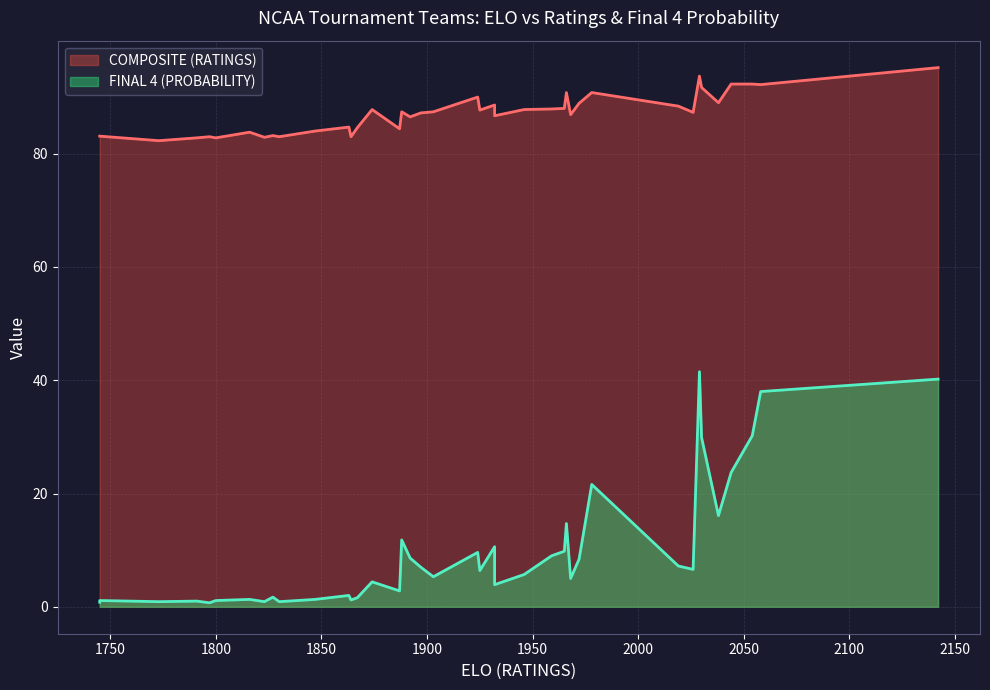

The COMPOSITE (RATINGS) series shows 82.8 at 36. True or false?

True